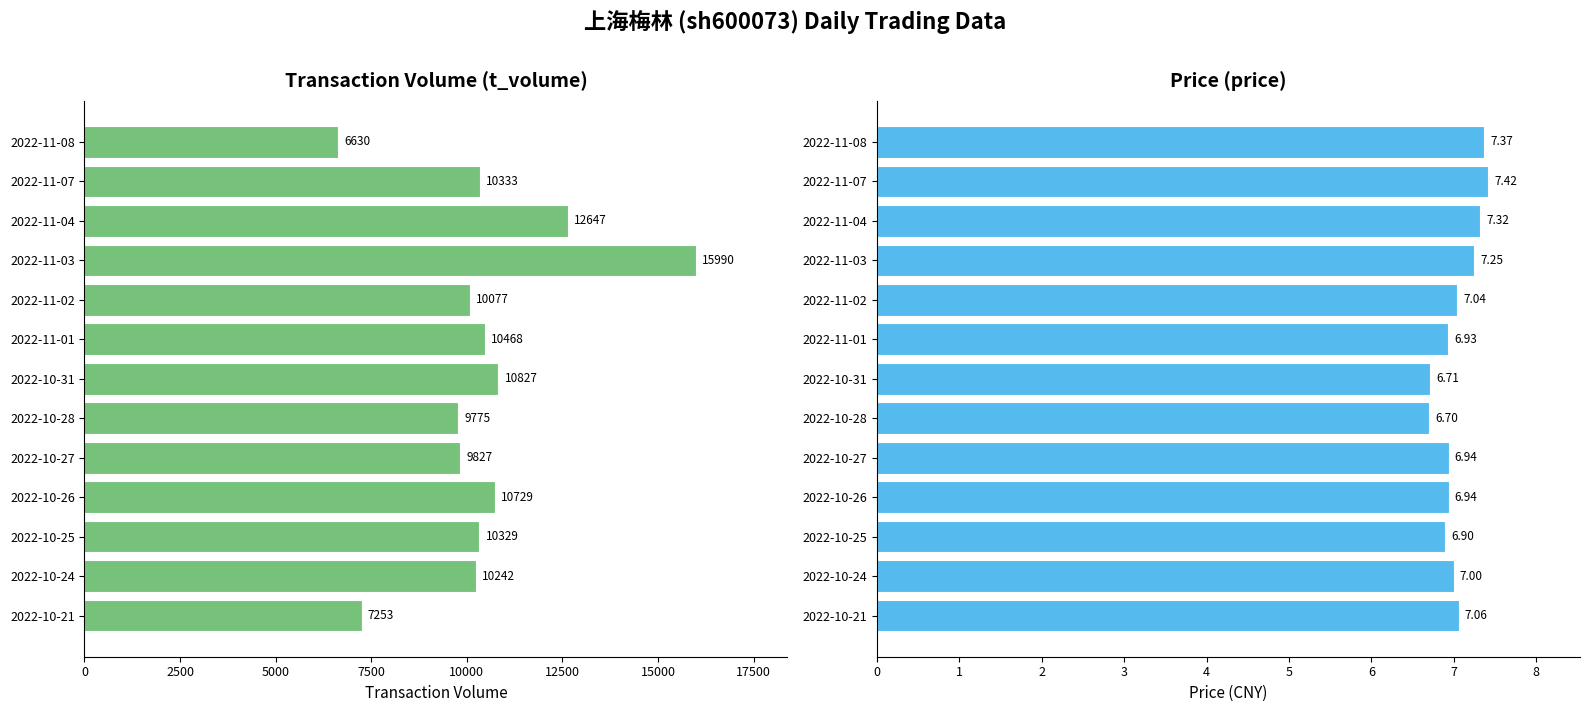

At how many categories does at least one series exceed 571?

13